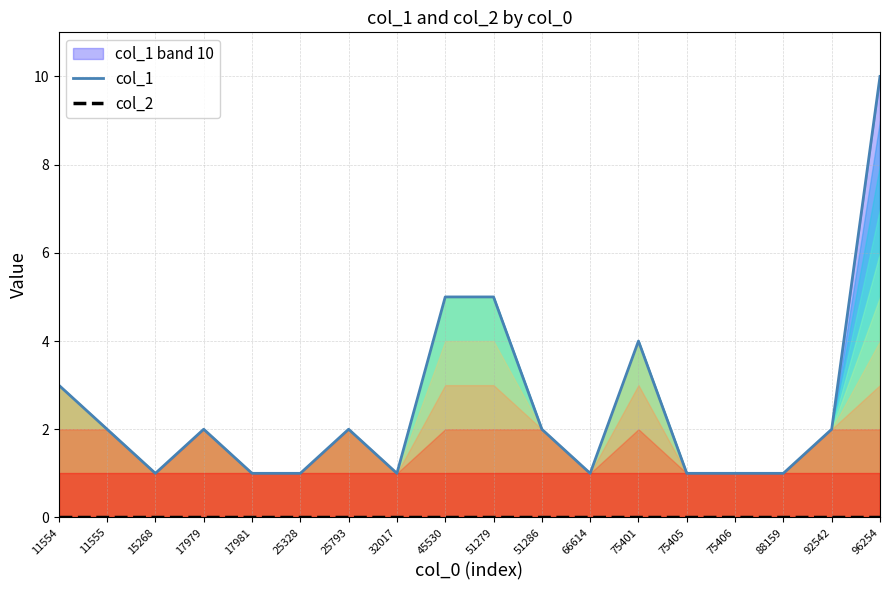

Read the col_1 value at 25793.

2